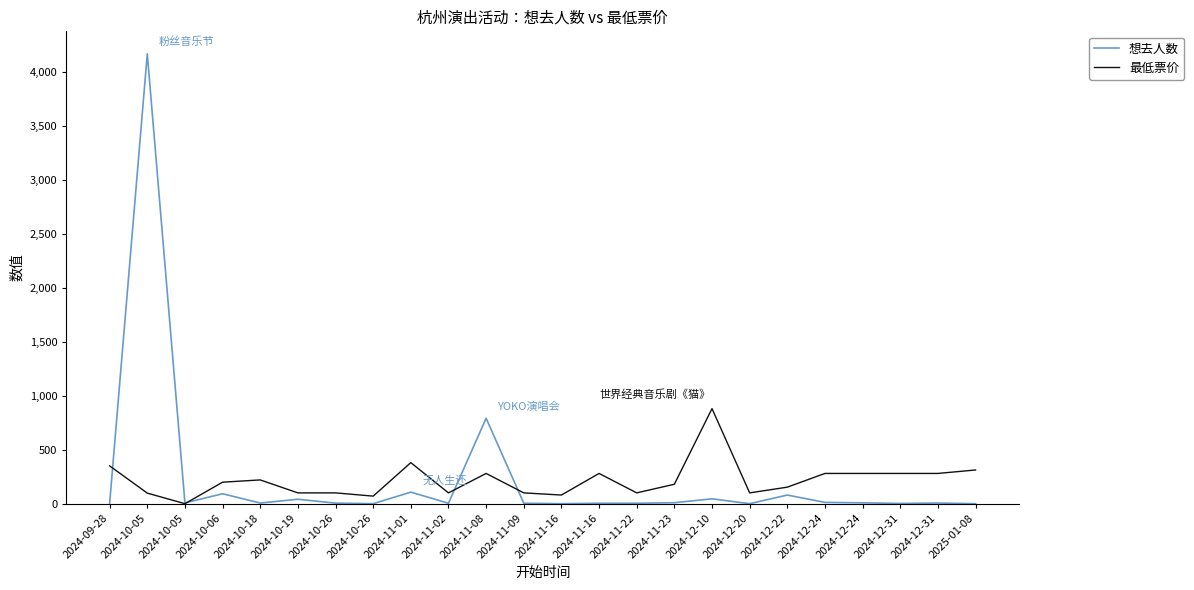

Where is 想去人数 nearest to the value 2082?

2024-11-08